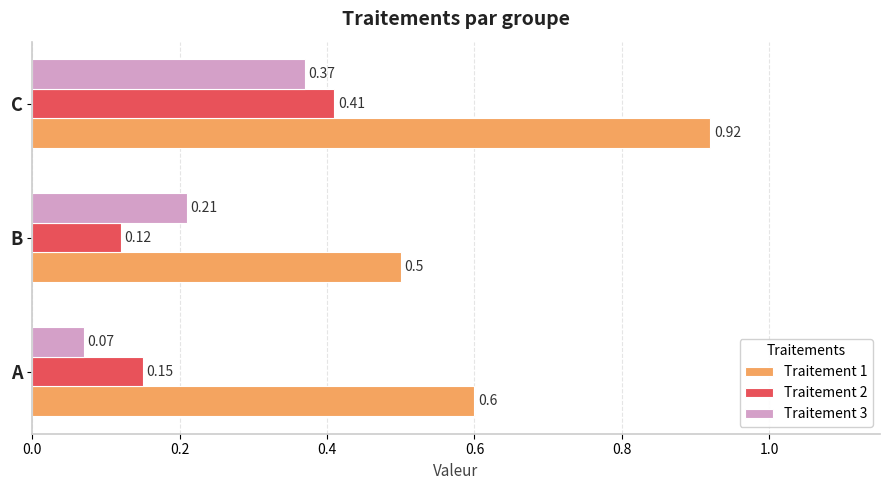

What is the difference between the maximum and second lowest values in the Traitement 1 series?

0.3